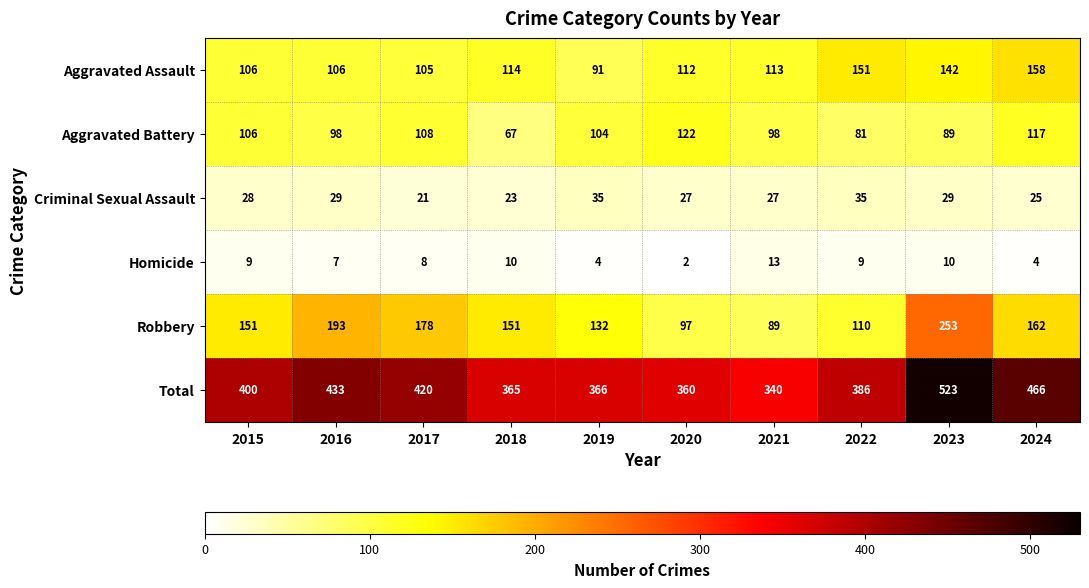

Count the number of data series in this chart.

6